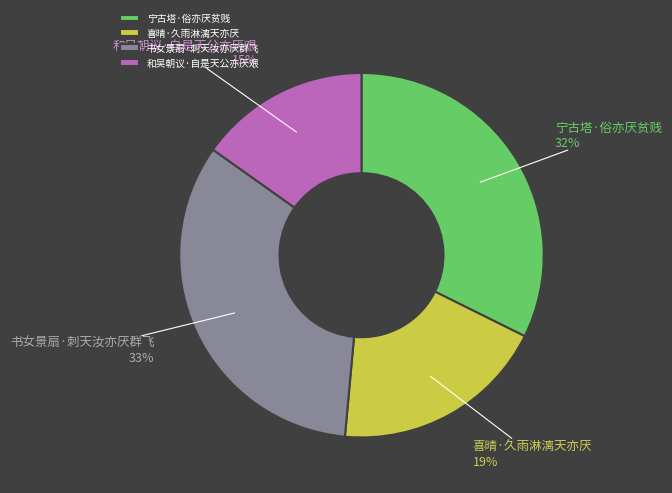

Count the number of slices in the pie.

4